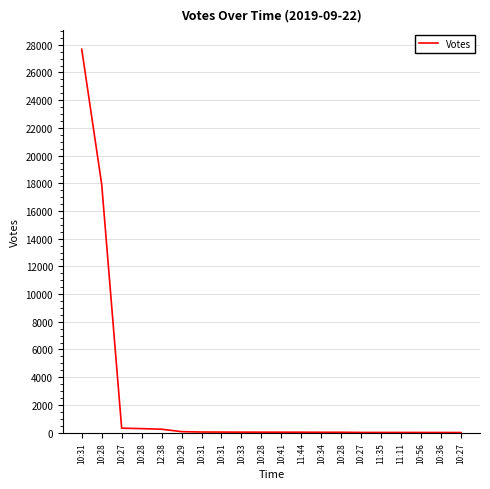

Reading left to right, what are all the values shown in this chart?

27675	17917	320	287	244	69	42	38	34	32	30	28	24	24	11	11	11	8	7	5